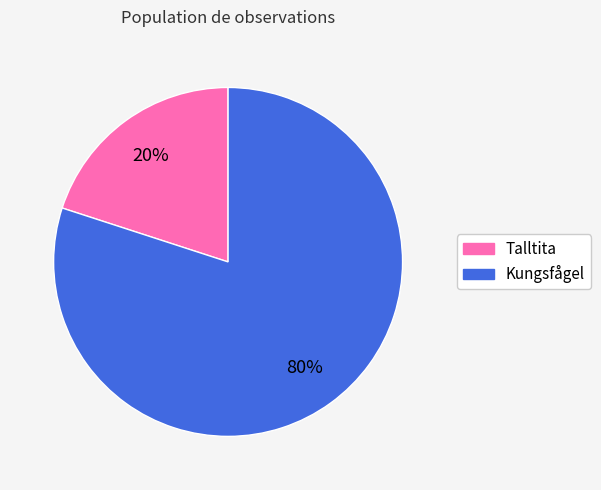

Is it true that Kungsfågel is 80% of the pie?

True